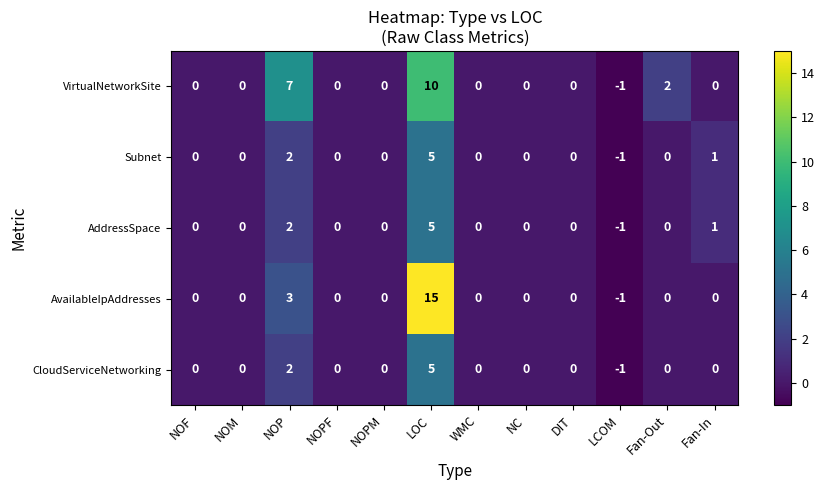

At which category is the sum across all series the highest?

LOC